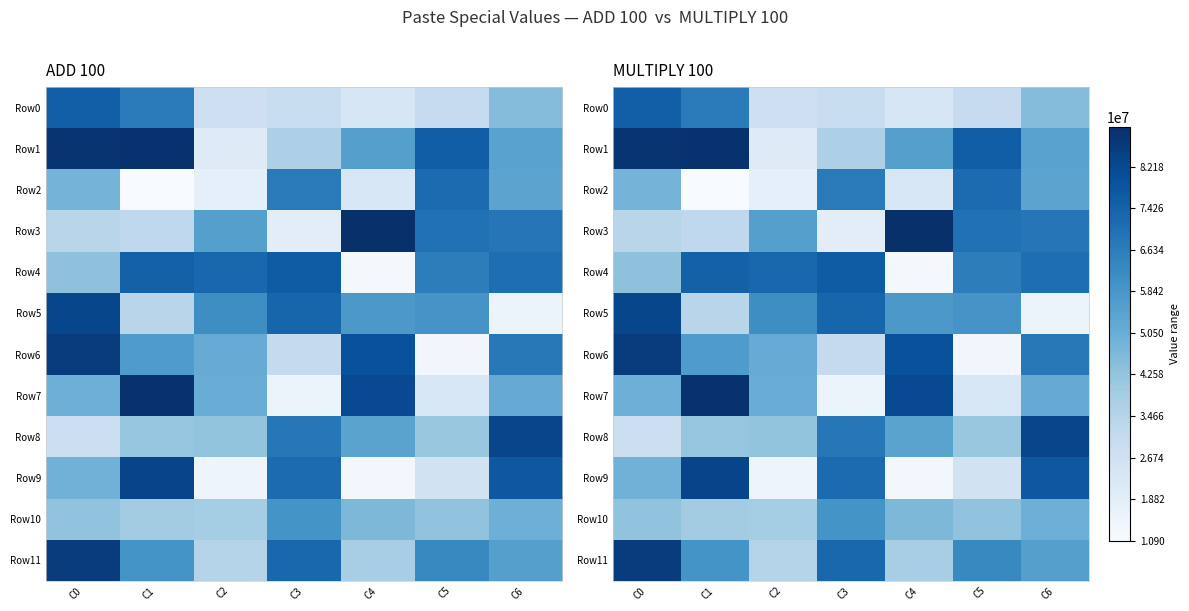

At which category is the sum across all series the highest?

C0